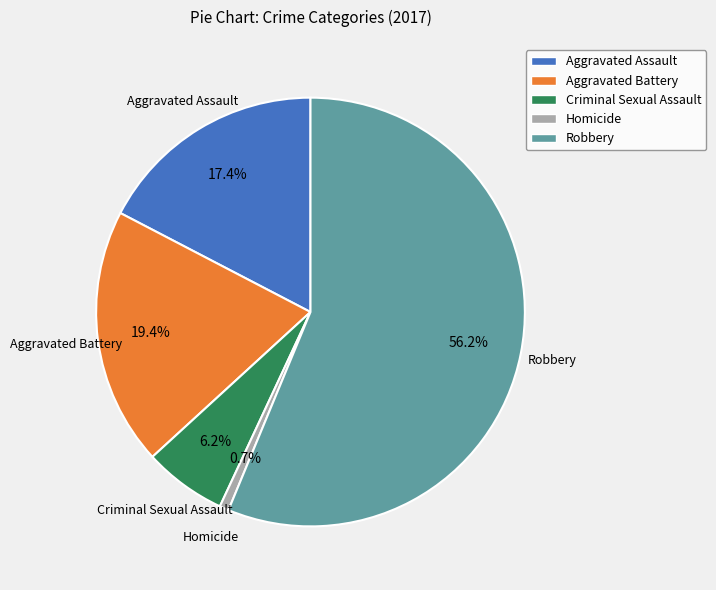

What is the smallest slice in the pie chart?

Homicide